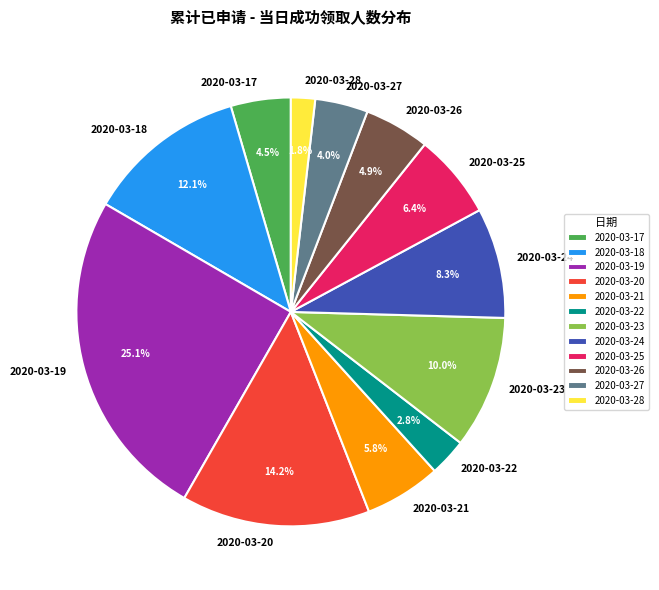

To the nearest percent, what is the difference between the 2020-03-20 and 2020-03-21 slice percentages?

8%